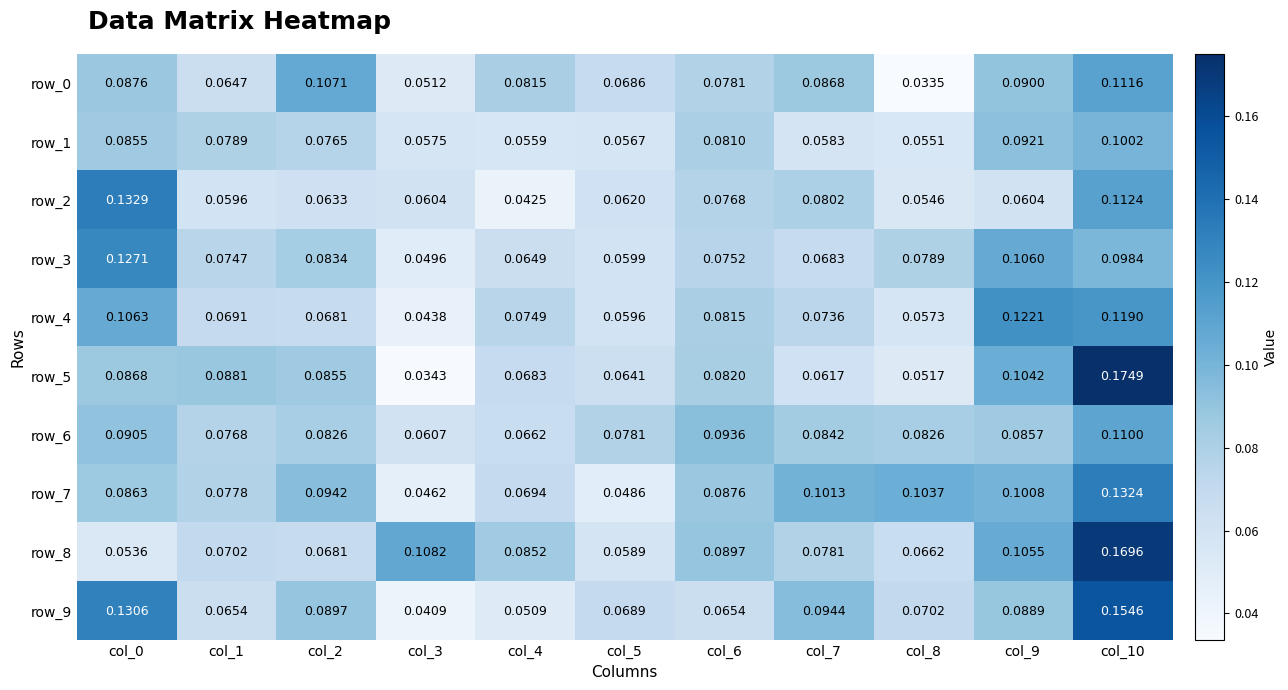

Is the value of row_9 at col_7 greater than the value of row_7 at col_0?

Yes